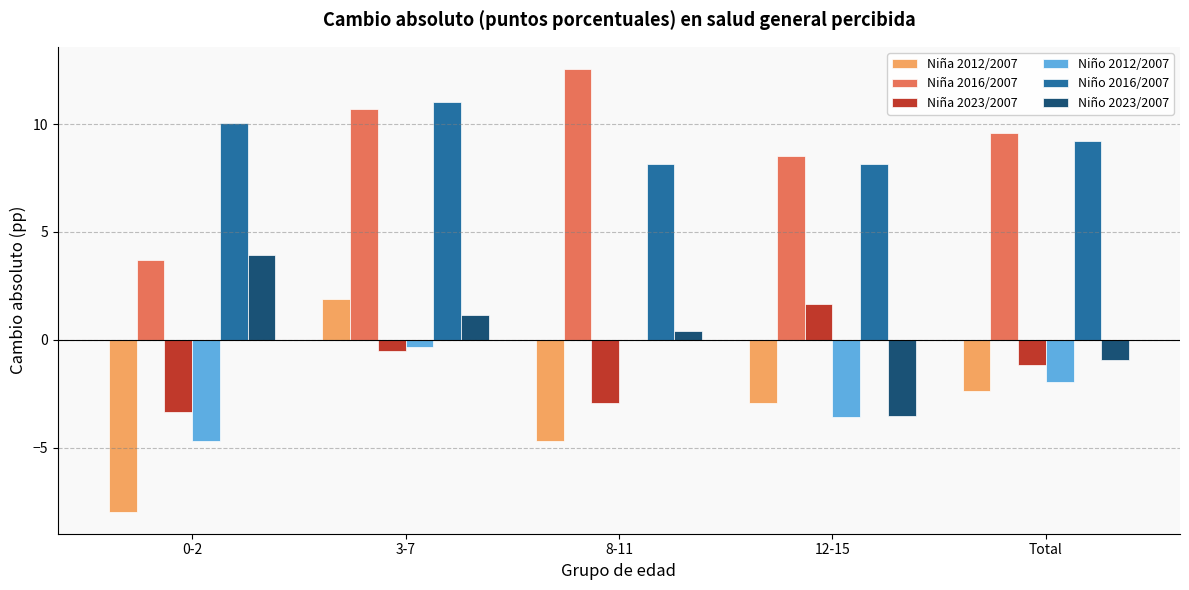

What is the total value across all series at 0-2?

1.6